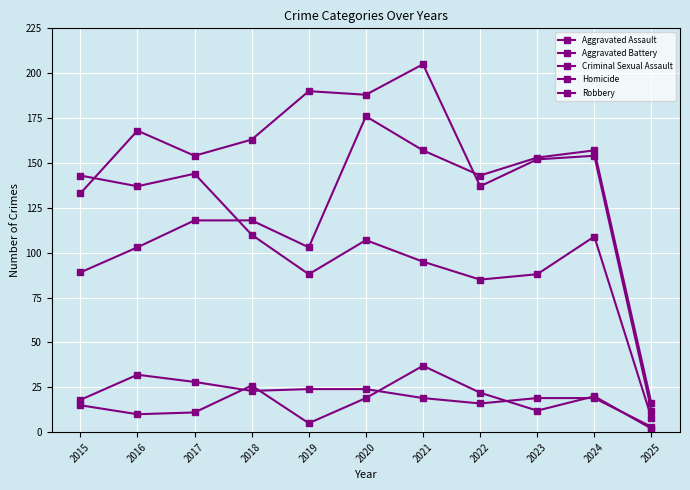

Between 2024 and 2022, which is larger?

2024